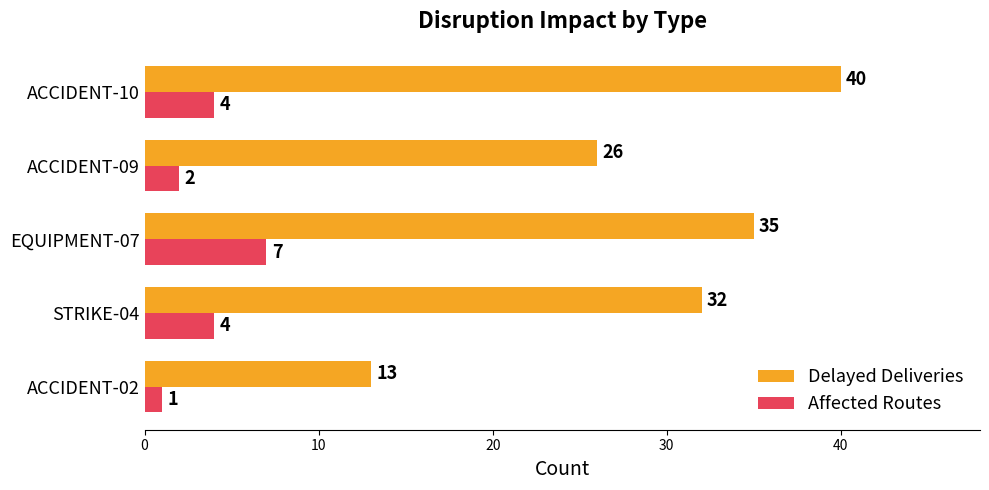

How many distinct data groups are displayed?

2